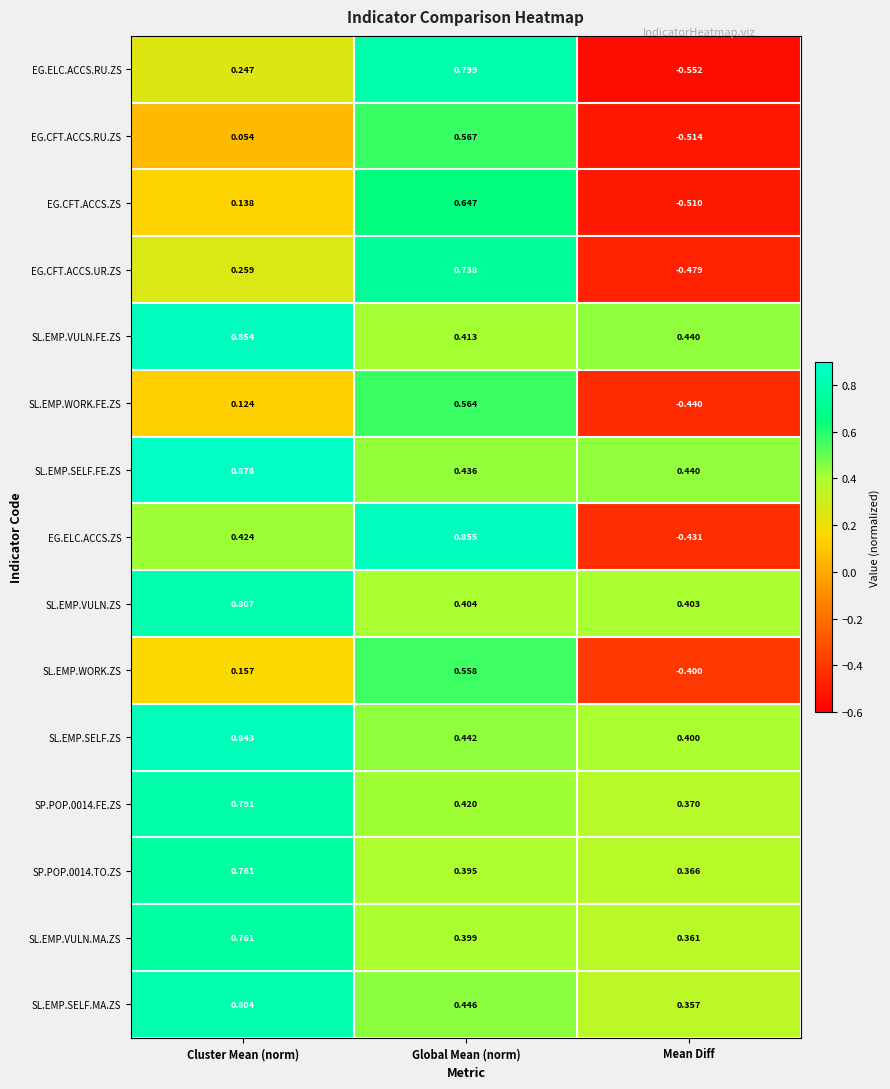

List the labels in order of EG.CFT.ACCS.ZS value, largest first.

Global Mean (norm), Cluster Mean (norm), Mean Diff